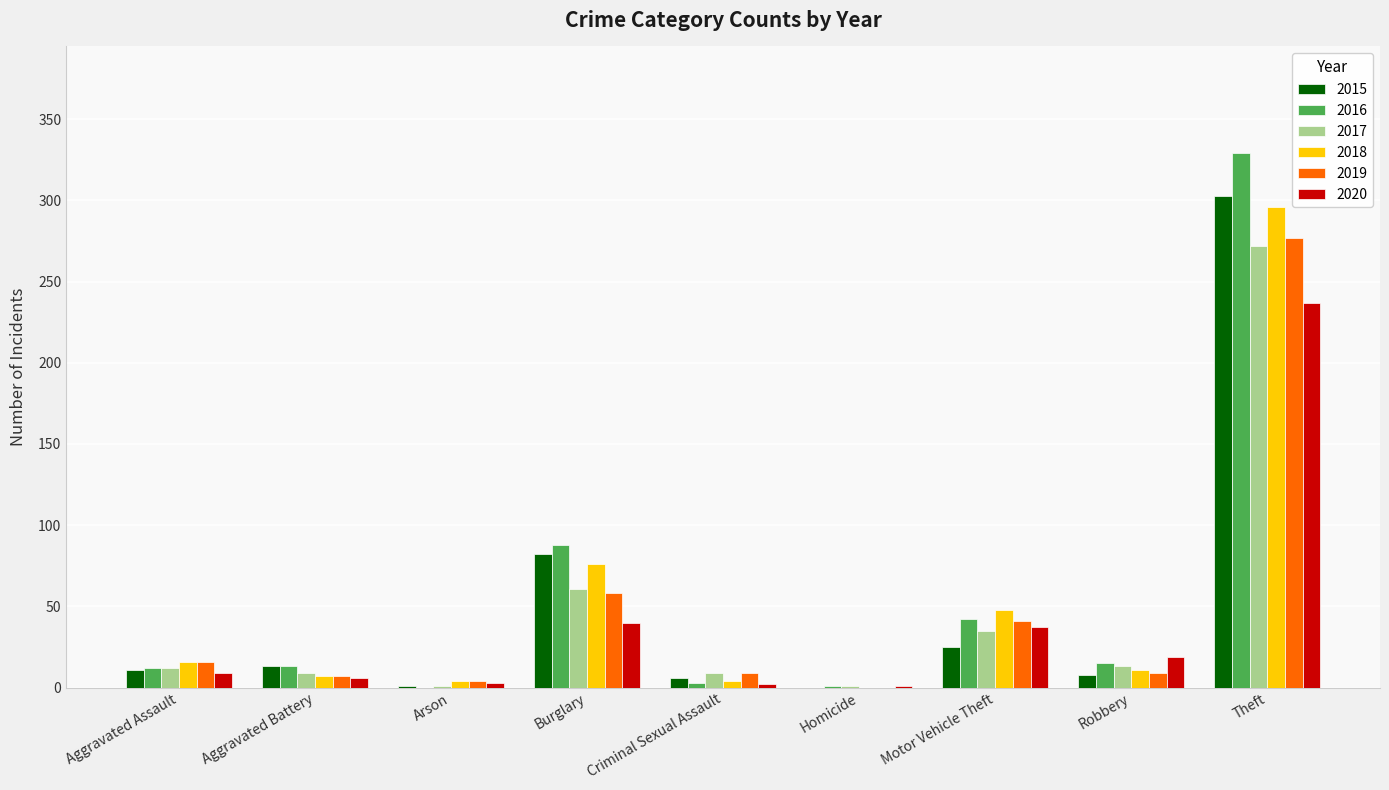

Which category has the highest value in the 2016 series?

Theft